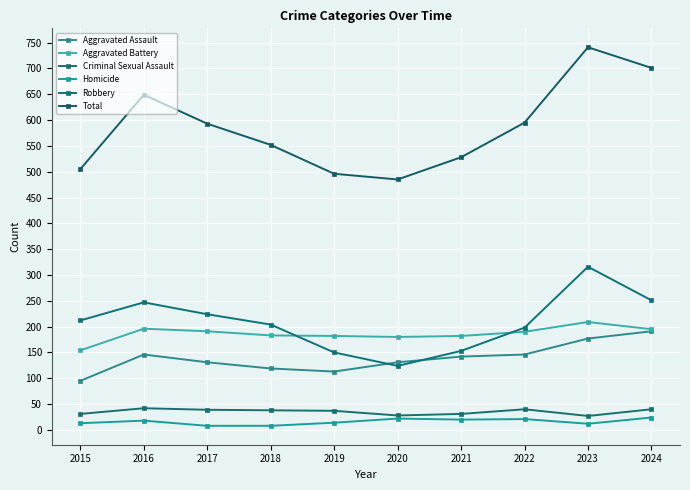

At 2016, list the series in order from largest to smallest.

Total, Robbery, Aggravated Battery, Aggravated Assault, Criminal Sexual Assault, Homicide